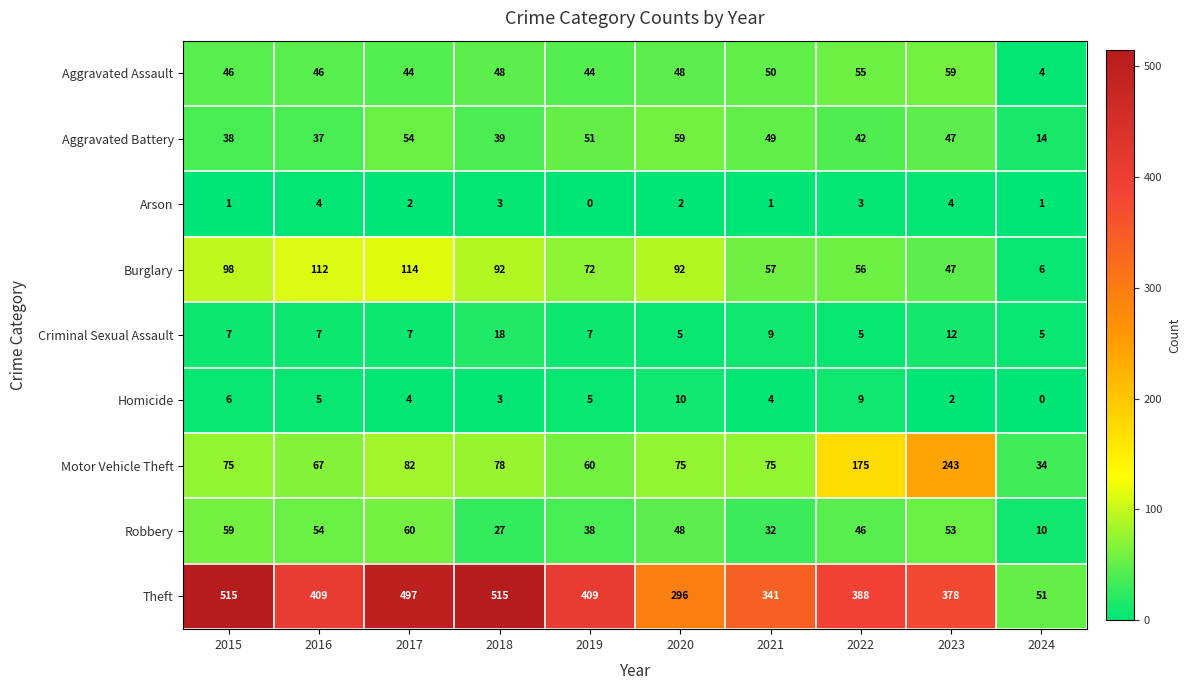

What is the greatest value displayed?

515